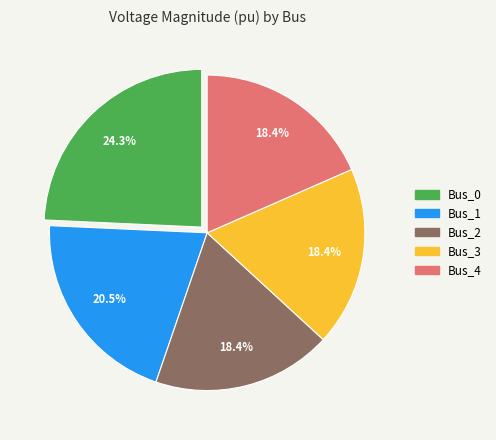

To the nearest percent, what is the average slice percentage?

20%